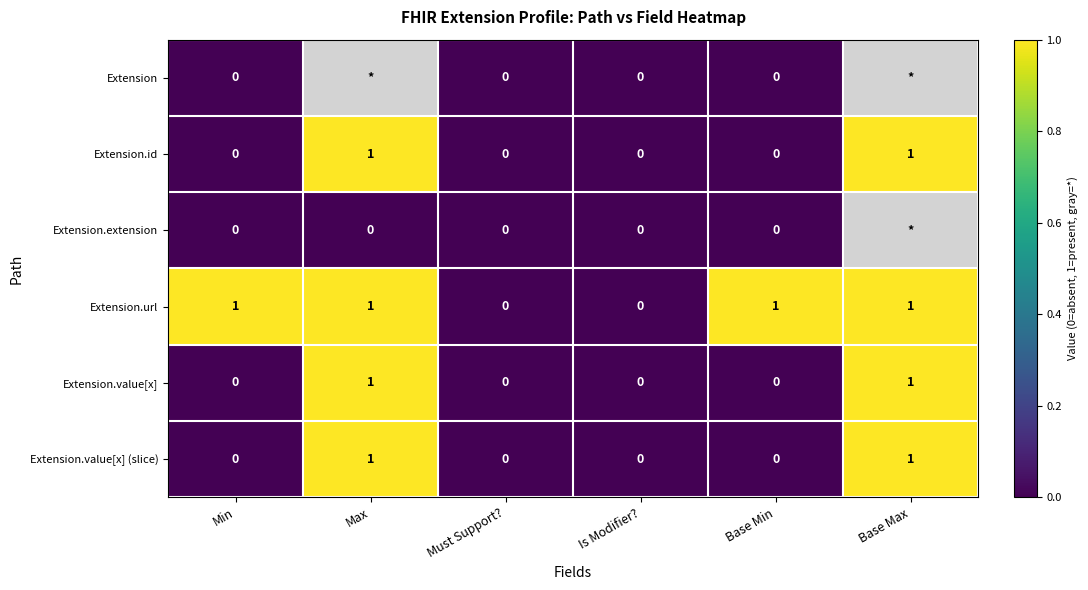

Count the Extension.url values in the range 0 to 1.

6